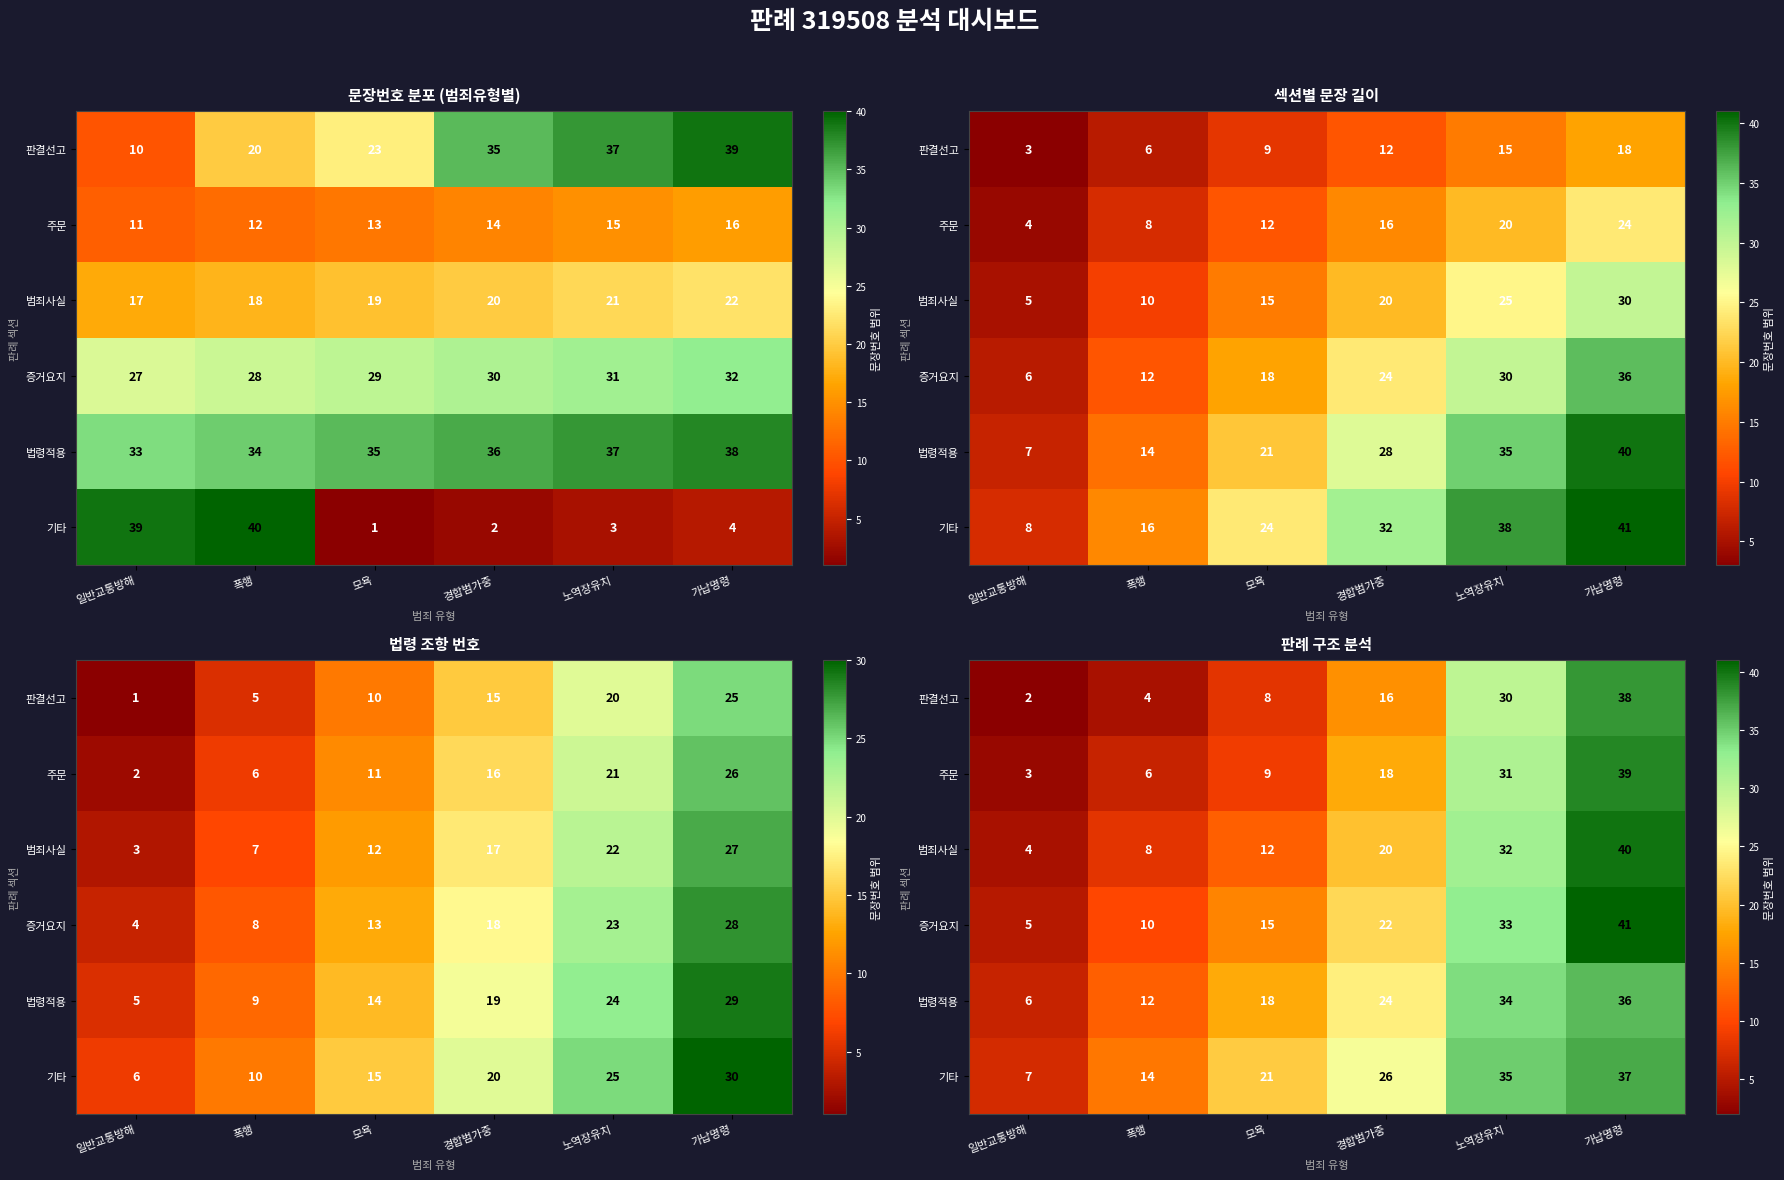

What is the sum of all 범죄사실 values?

116